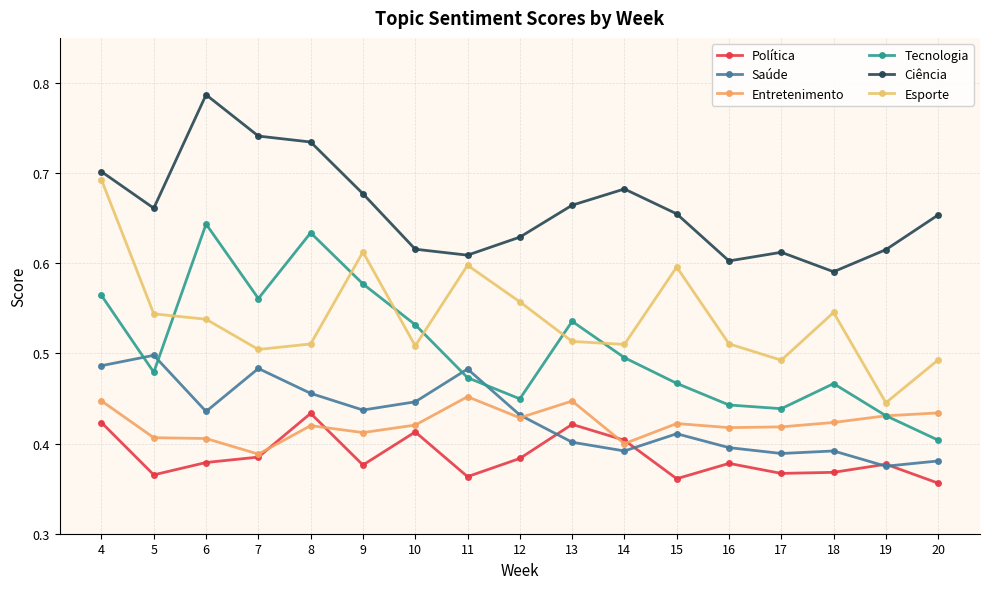

At which category is the sum across all series the highest?

4